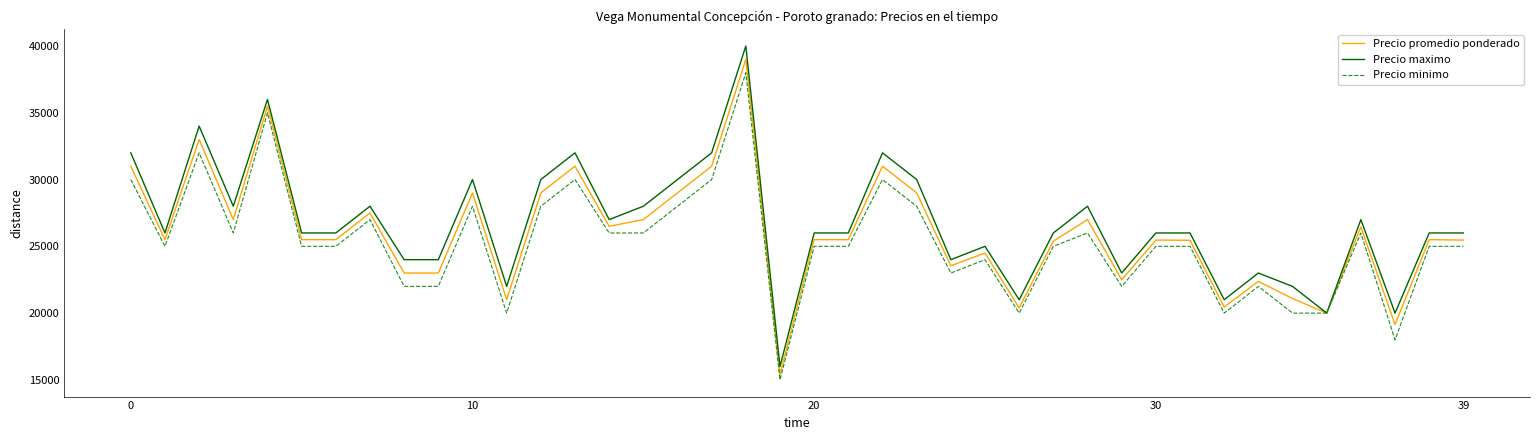

What is the maximum value for Precio promedio ponderado?

39000